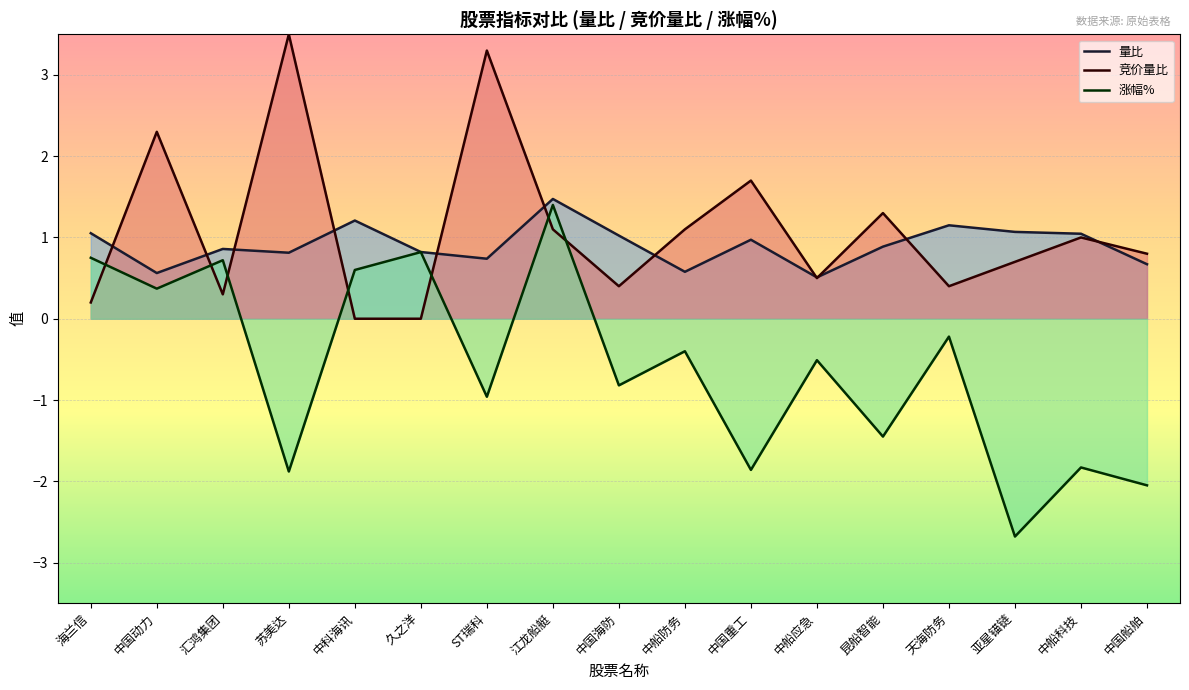

At how many categories does at least one series exceed 1?

13